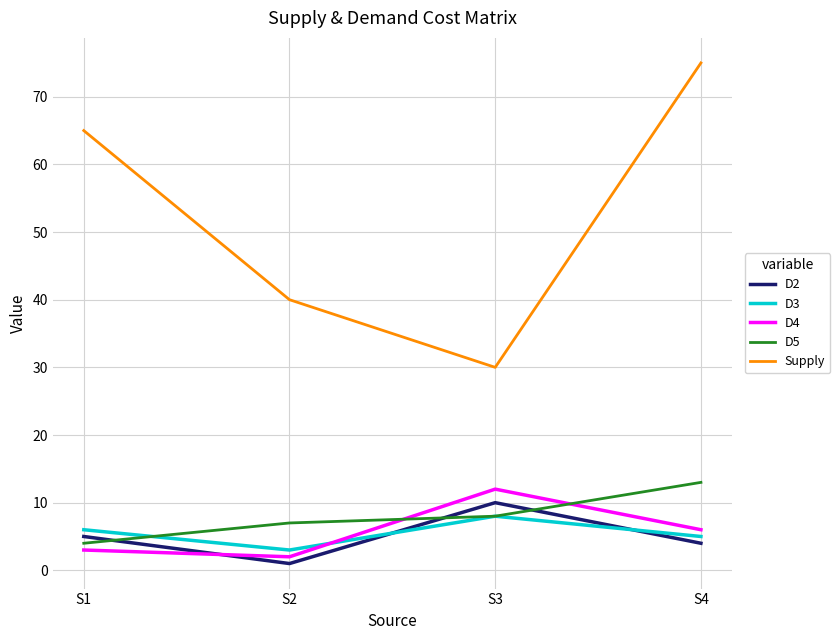

How many D4 values are between 3 and 12?

3